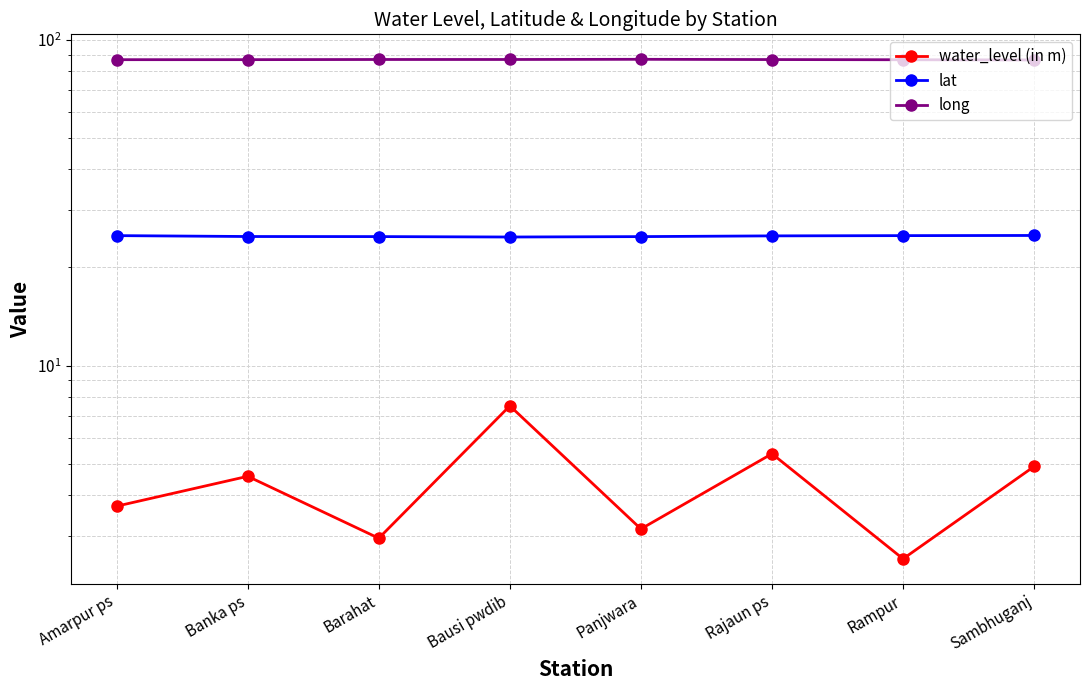

How many lines are shown in the chart?

3